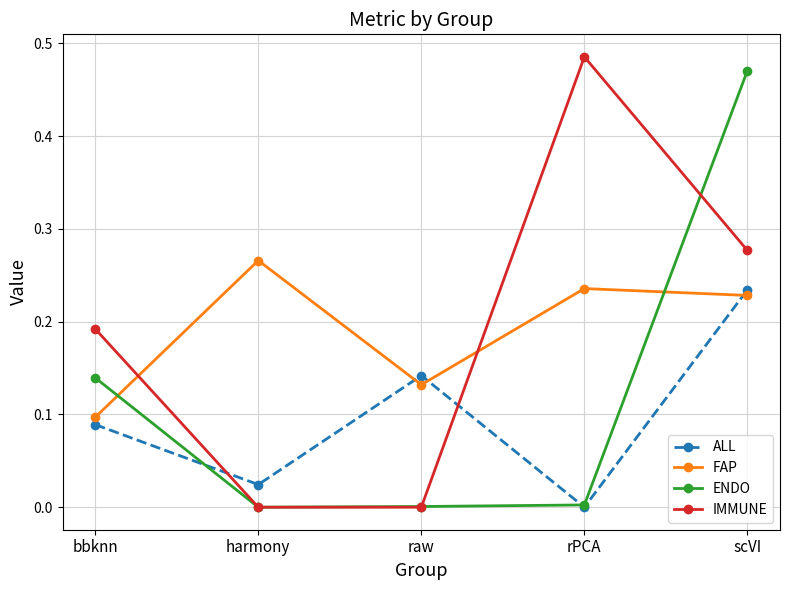

What position from the left is harmony?

2